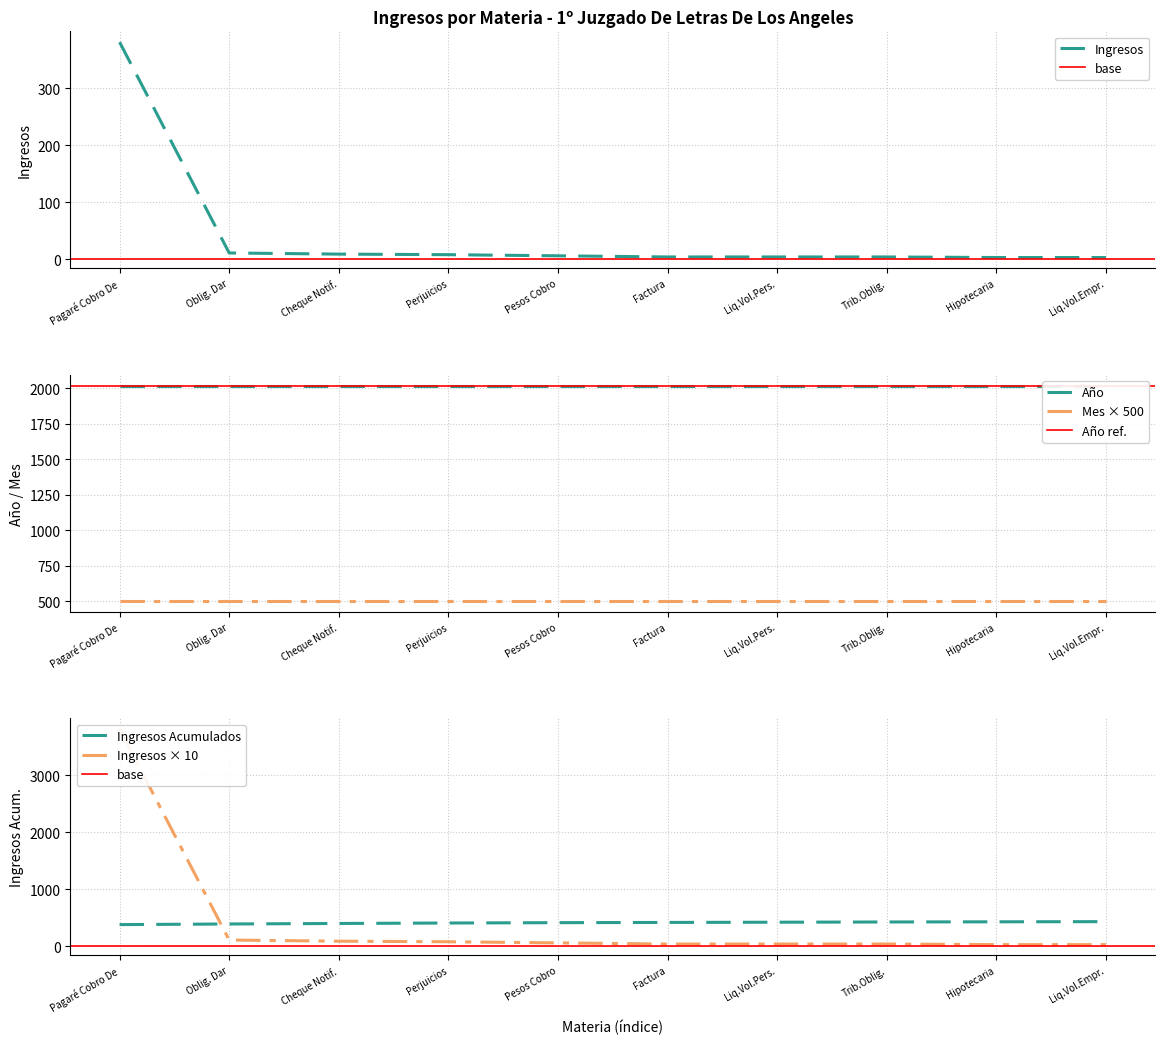

At which label does Ingresos reach its peak?

Pagaré Cobro De